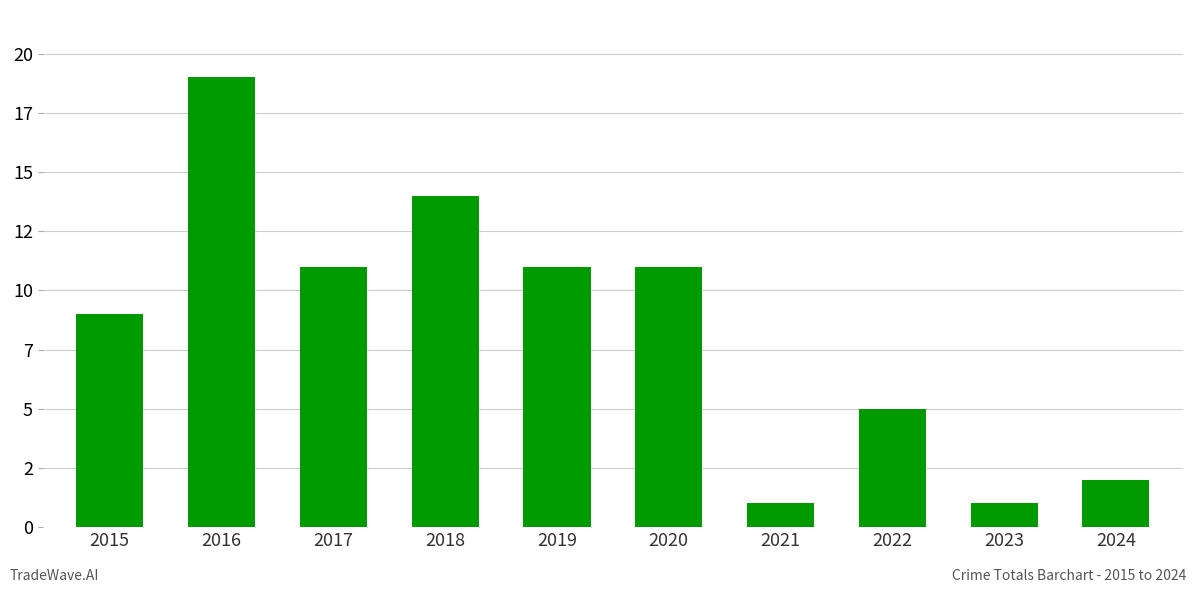

What is the difference between the second highest and second lowest values?

13